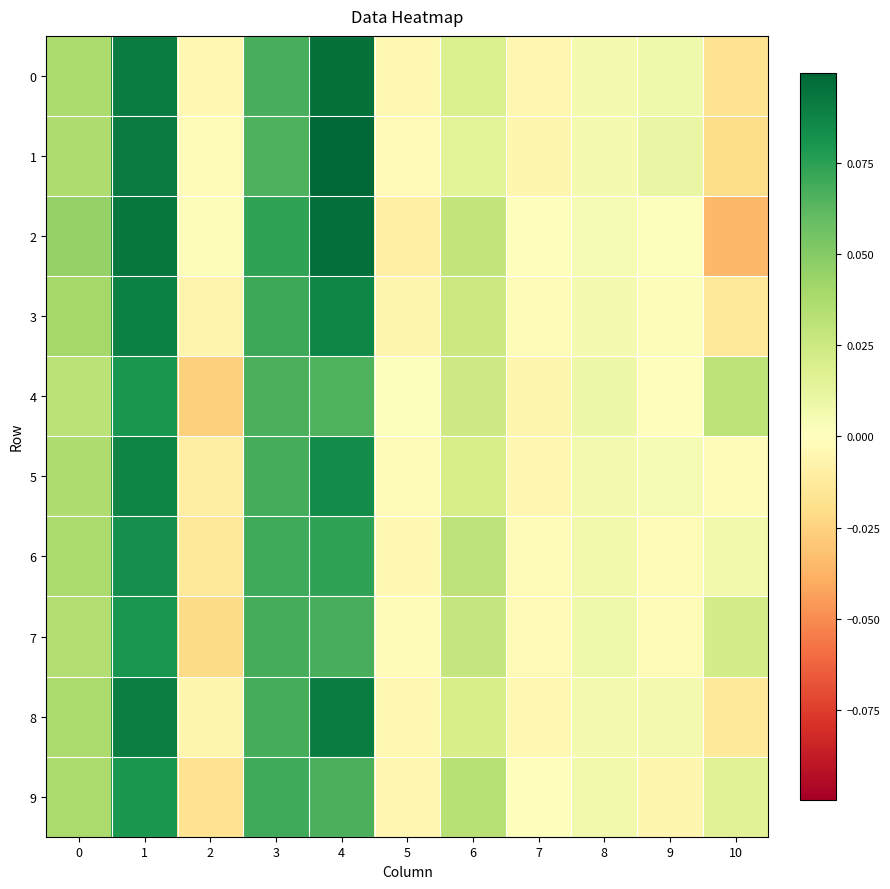

Reading left to right, list all the values displayed in this chart.

0: 0=0.0	1=0.1	2=-0.0	3=0.1	4=0.1	5=-0.0	6=0.0	7=-0.0	8=0.0	9=0.0	10=-0.0
1: 0=0.0	1=0.1	2=-0.0	3=0.1	4=0.1	5=-0.0	6=0.0	7=-0.0	8=0.0	9=0.0	10=-0.0
2: 0=0.0	1=0.1	2=0.0	3=0.1	4=0.1	5=-0.0	6=0.0	7=-0.0	8=0.0	9=0.0	10=-0.0
3: 0=0.0	1=0.1	2=-0.0	3=0.1	4=0.1	5=-0.0	6=0.0	7=-0.0	8=0.0	9=0.0	10=-0.0
4: 0=0.0	1=0.1	2=-0.0	3=0.1	4=0.1	5=0.0	6=0.0	7=-0.0	8=0.0	9=-0.0	10=0.0
5: 0=0.0	1=0.1	2=-0.0	3=0.1	4=0.1	5=-0.0	6=0.0	7=-0.0	8=0.0	9=0.0	10=-0.0
6: 0=0.0	1=0.1	2=-0.0	3=0.1	4=0.1	5=-0.0	6=0.0	7=-0.0	8=0.0	9=-0.0	10=0.0
7: 0=0.0	1=0.1	2=-0.0	3=0.1	4=0.1	5=-0.0	6=0.0	7=-0.0	8=0.0	9=-0.0	10=0.0
8: 0=0.0	1=0.1	2=-0.0	3=0.1	4=0.1	5=-0.0	6=0.0	7=-0.0	8=0.0	9=0.0	10=-0.0
9: 0=0.0	1=0.1	2=-0.0	3=0.1	4=0.1	5=-0.0	6=0.0	7=-0.0	8=0.0	9=-0.0	10=0.0